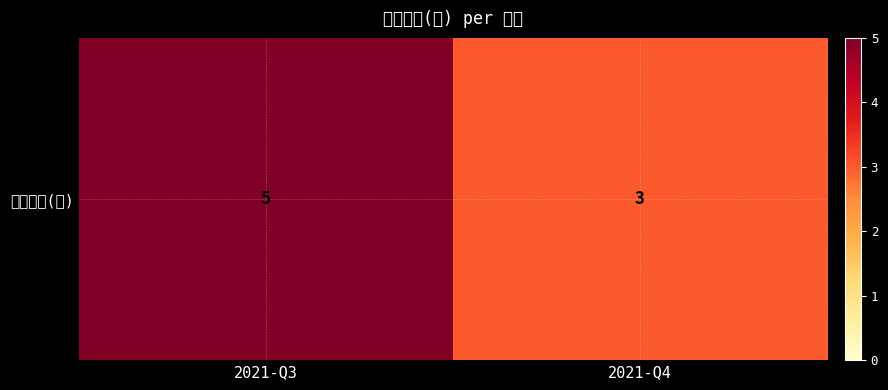

What is the greatest value displayed?

5